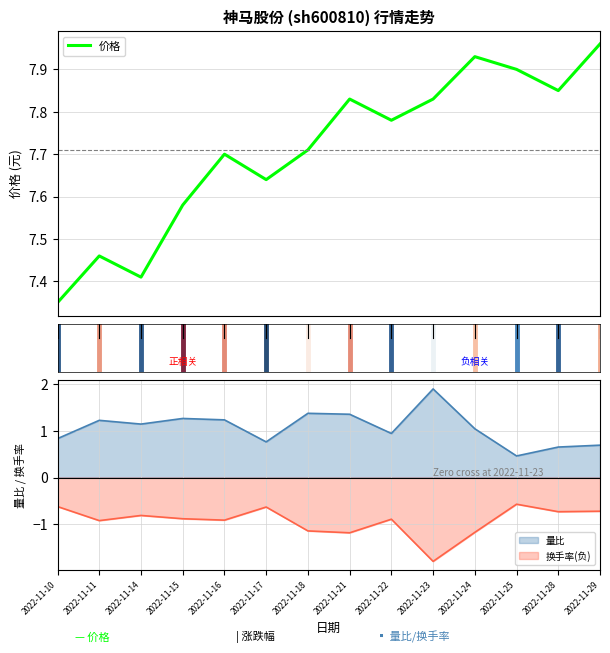

Reading left to right, what are all the values shown in this chart?

7.3	7.5	7.4	7.6	7.7	7.6	7.7	7.8	7.8	7.8	7.9	7.9	7.8	8.0